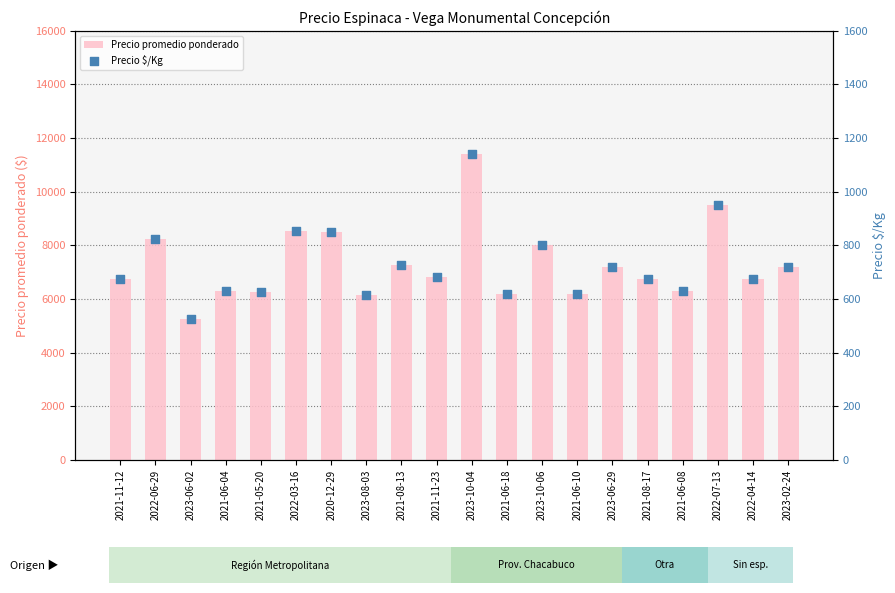

Which series has the largest total across all categories?

Precio promedio ponderado